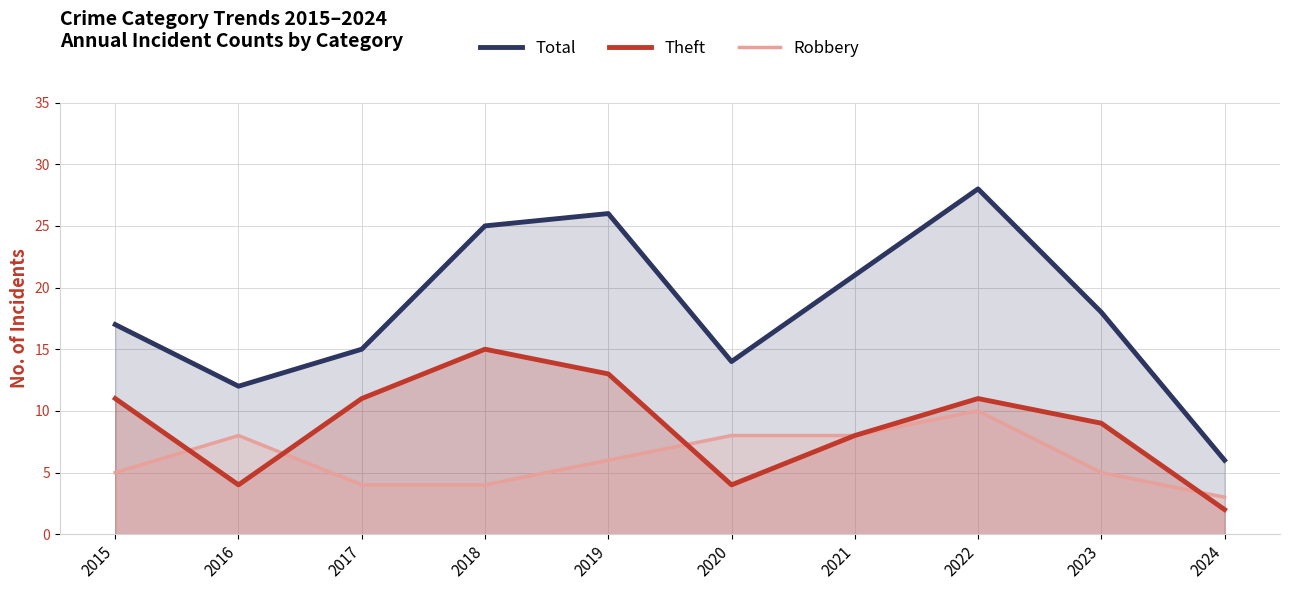

Reading left to right, transcribe all the data shown in this chart.

Total: 2015=17	2016=12	2017=15	2018=25	2019=26	2020=14	2021=21	2022=28	2023=18	2024=6
Theft: 2015=11	2016=4	2017=11	2018=15	2019=13	2020=4	2021=8	2022=11	2023=9	2024=2
Robbery: 2015=5	2016=8	2017=4	2018=4	2019=6	2020=8	2021=8	2022=10	2023=5	2024=3